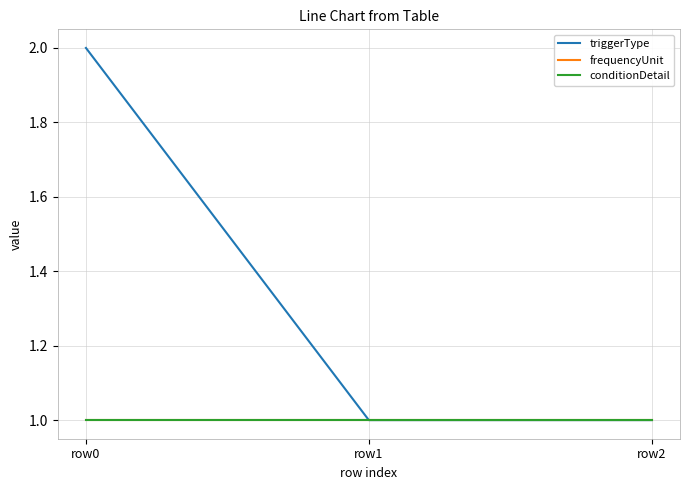

At row2, list the series in order from smallest to largest.

triggerType, frequencyUnit, conditionDetail